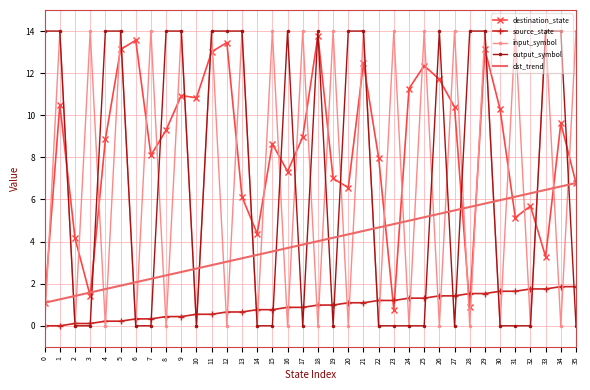

At which label does destination_state reach its peak?

18